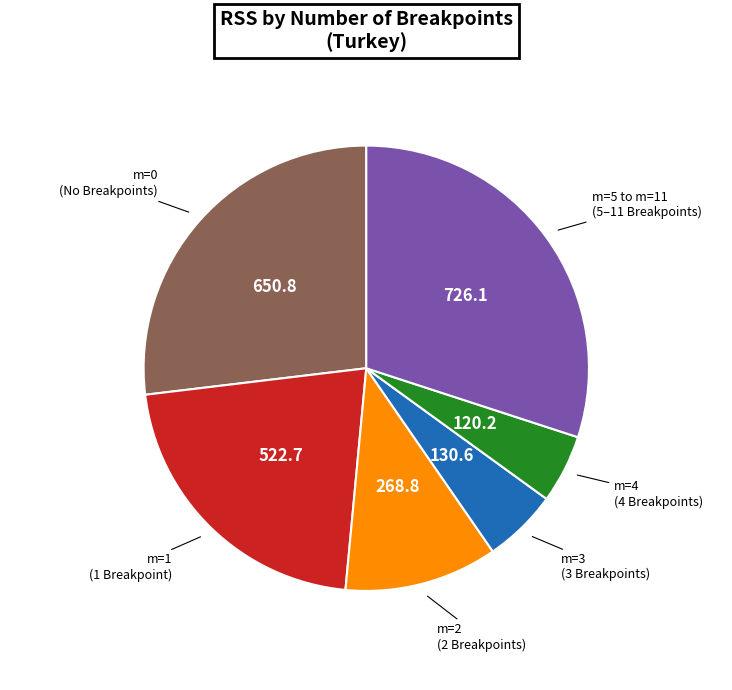

Is there a majority slice in this chart?

No